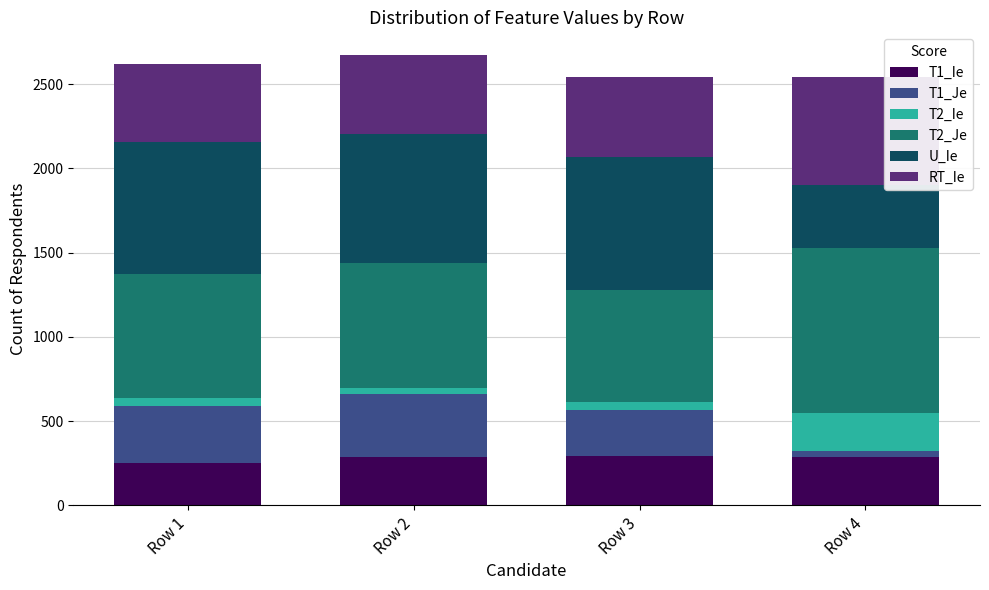

What is the lowest value of the T1_Ie series?

248.2